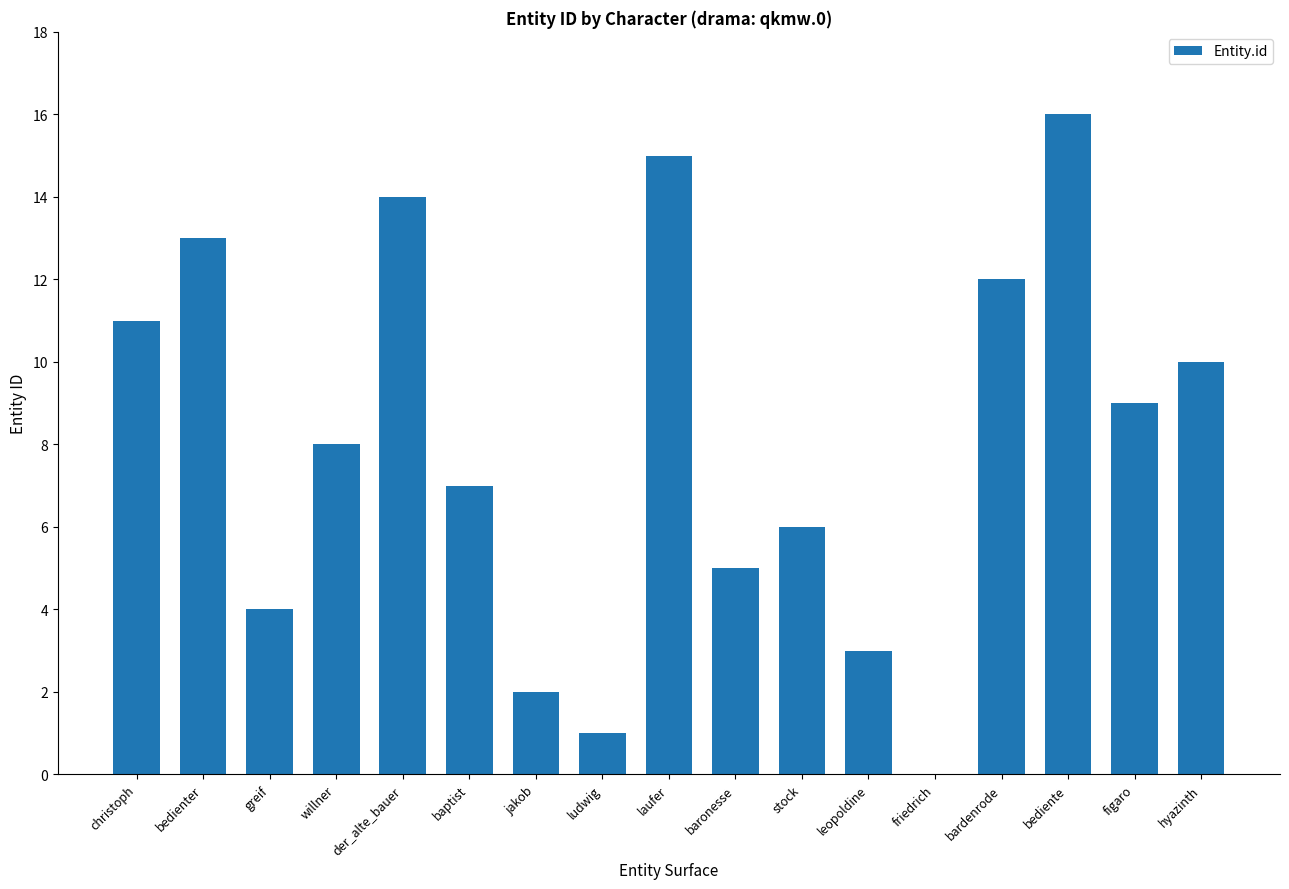

How many values are above zero?

16